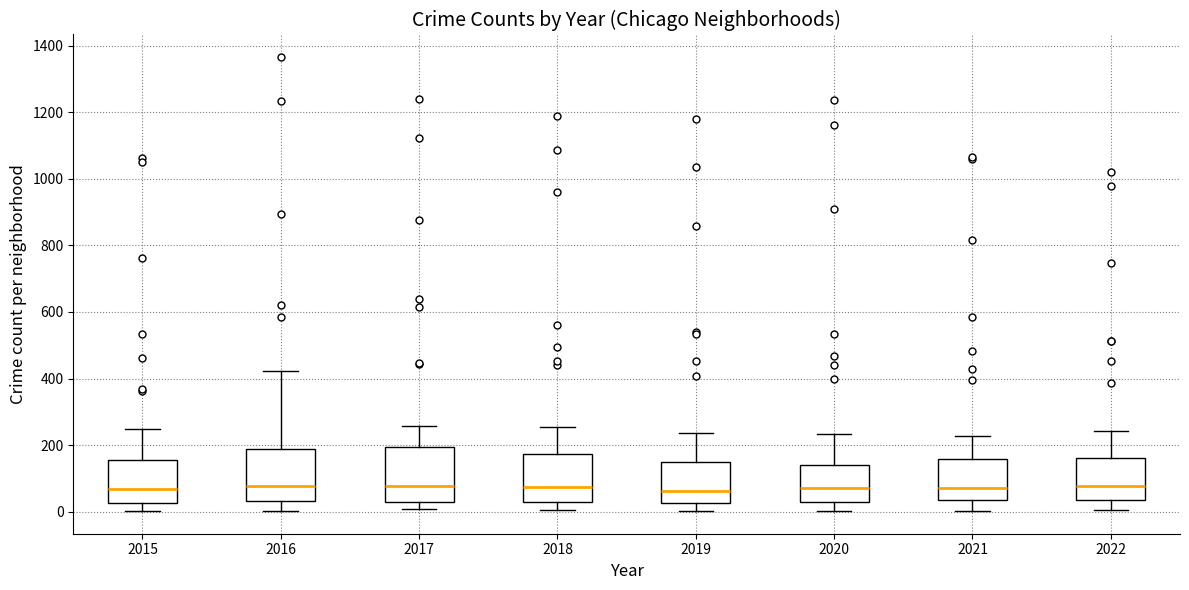

Reading left to right, read every box against the y-axis: the position of its median line, the range the box covers, and the ends of its whiskers. The values are not printed on the chart, so give them approximately, as read against the axis.

2015: median 60, box 20 to 160, whiskers 0 to 240
2016: median 80, box 40 to 180, whiskers 0 to 420
2017: median 80, box 40 to 200, whiskers 0 to 260
2018: median 80, box 40 to 180, whiskers 0 to 260
2019: median 60, box 20 to 140, whiskers 0 to 240
2020: median 80, box 40 to 140, whiskers 0 to 240
2021: median 80, box 40 to 160, whiskers 0 to 220
2022: median 80, box 40 to 160, whiskers 0 to 240